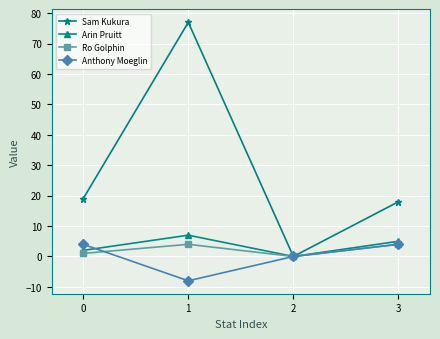

Does the chart display data point markers on the line(s)?

Yes